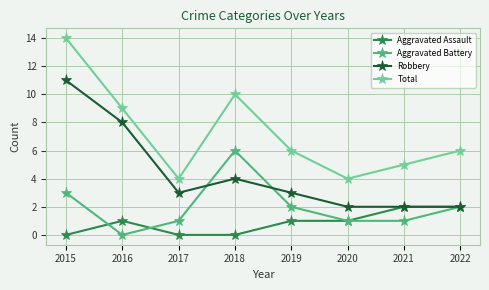

Which series has the largest total across all categories?

Total